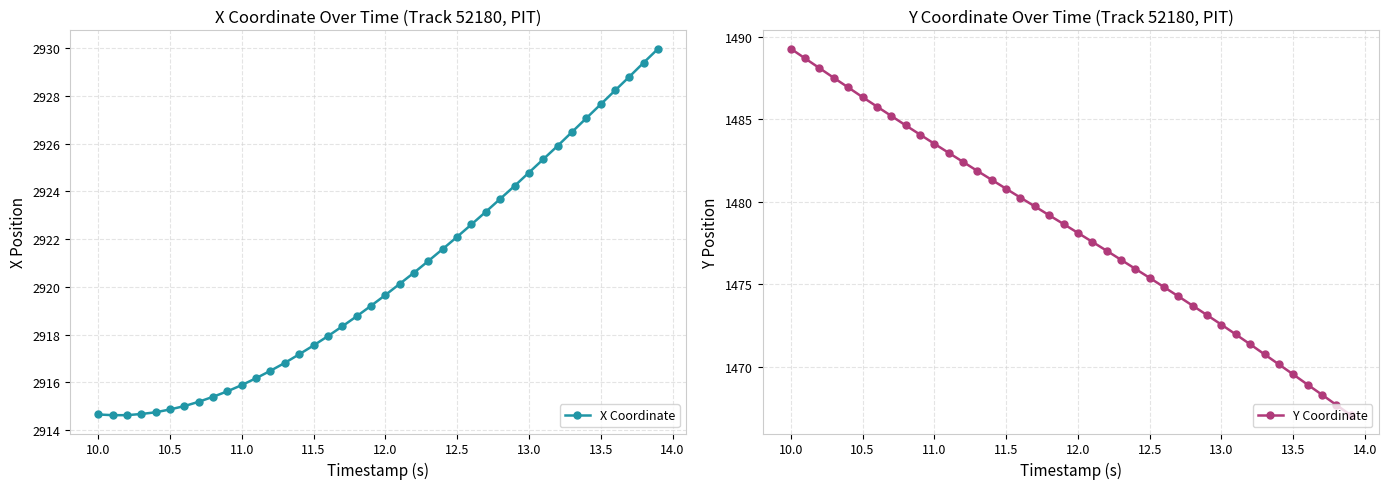

How many values in the X Coordinate series exceed 2919?

21